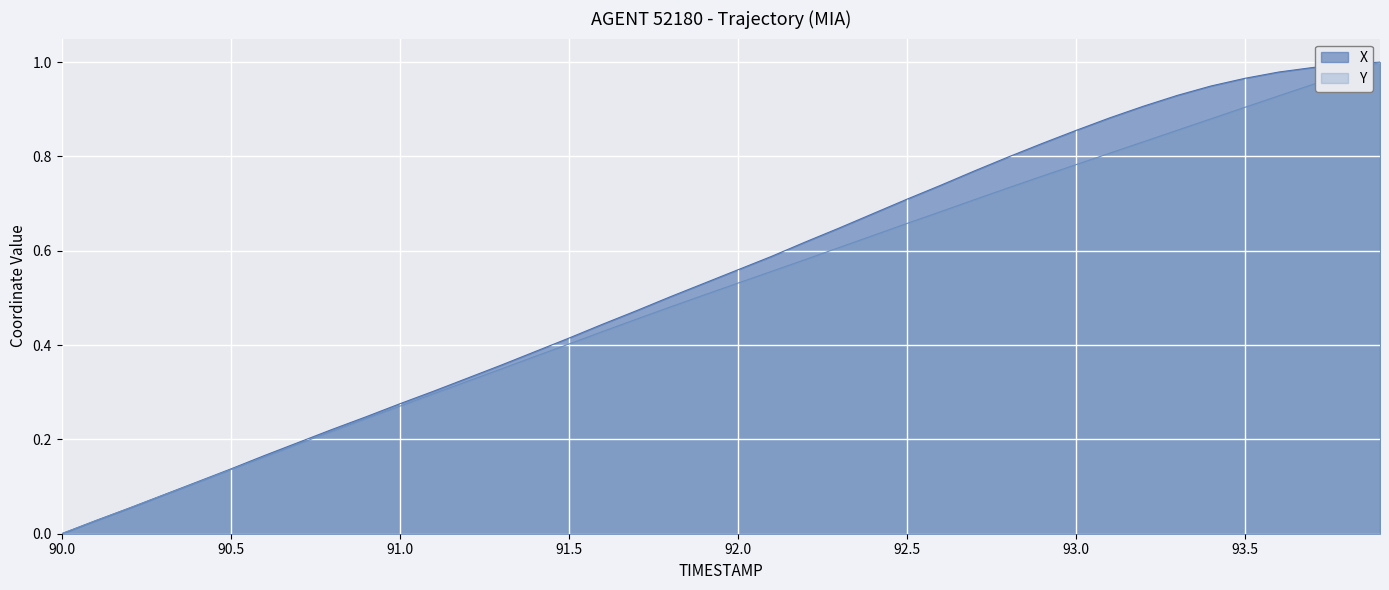

At which category does the chart reach its minimum across all series?

90.0